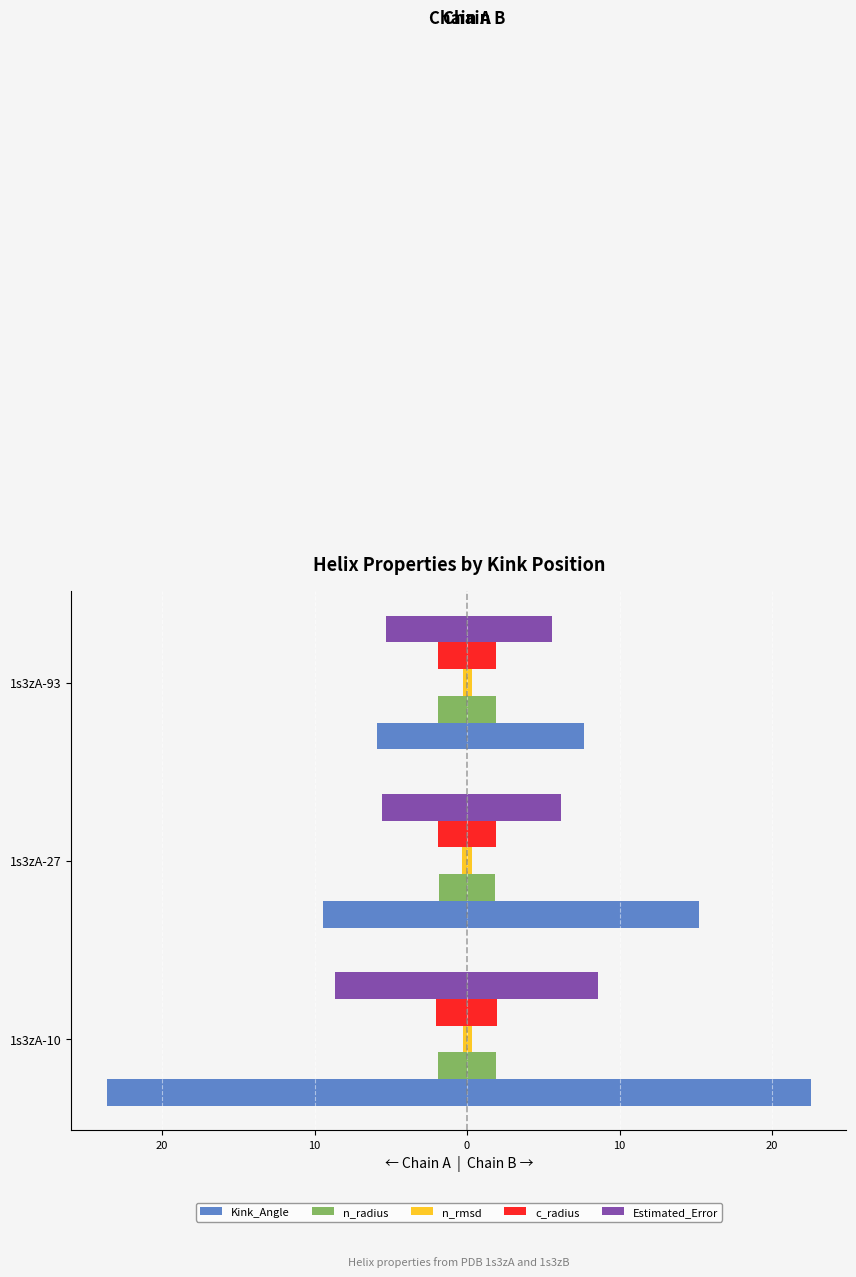

Does the chart contain any negative values?

Yes